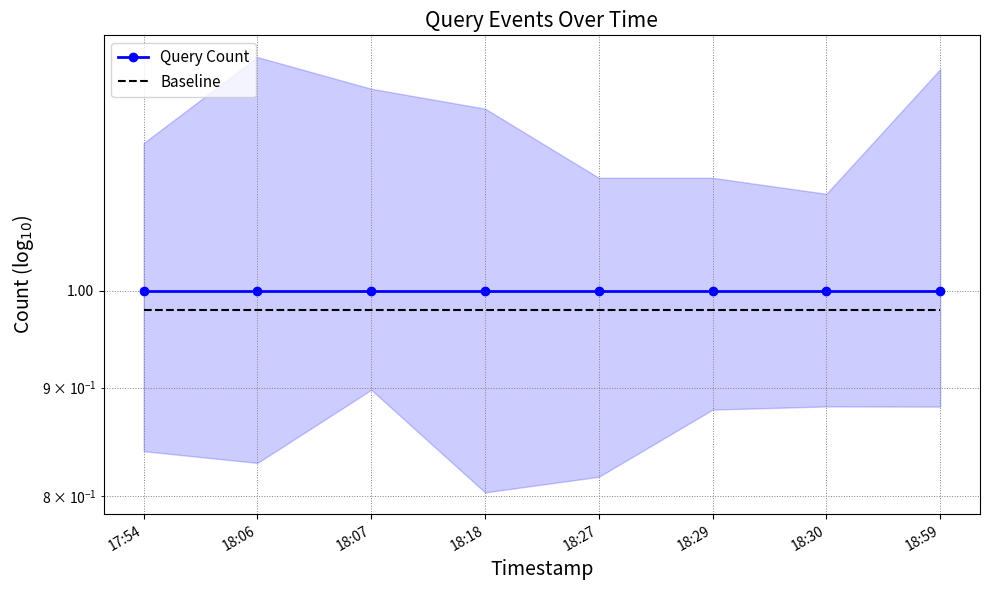

Rank the series at 18:06 from lowest to highest value.

Baseline, Query Count